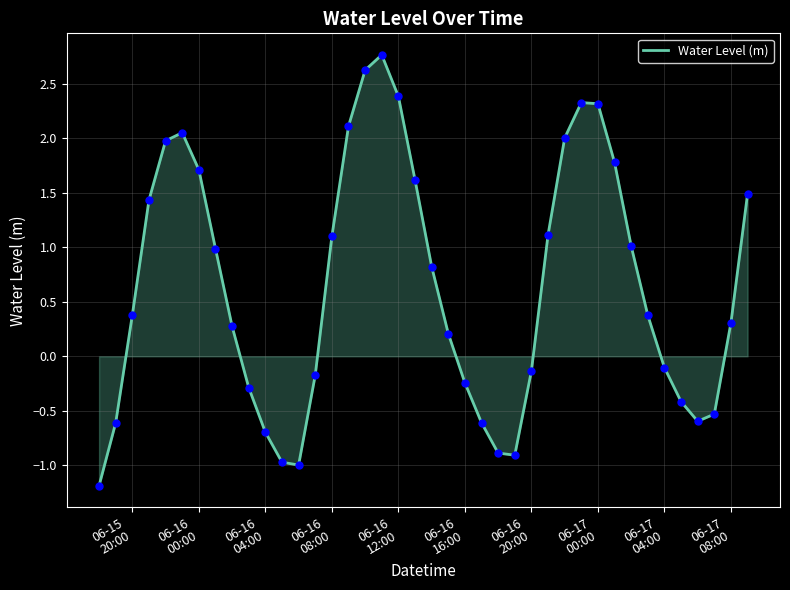

What is the greatest value displayed?

2.8